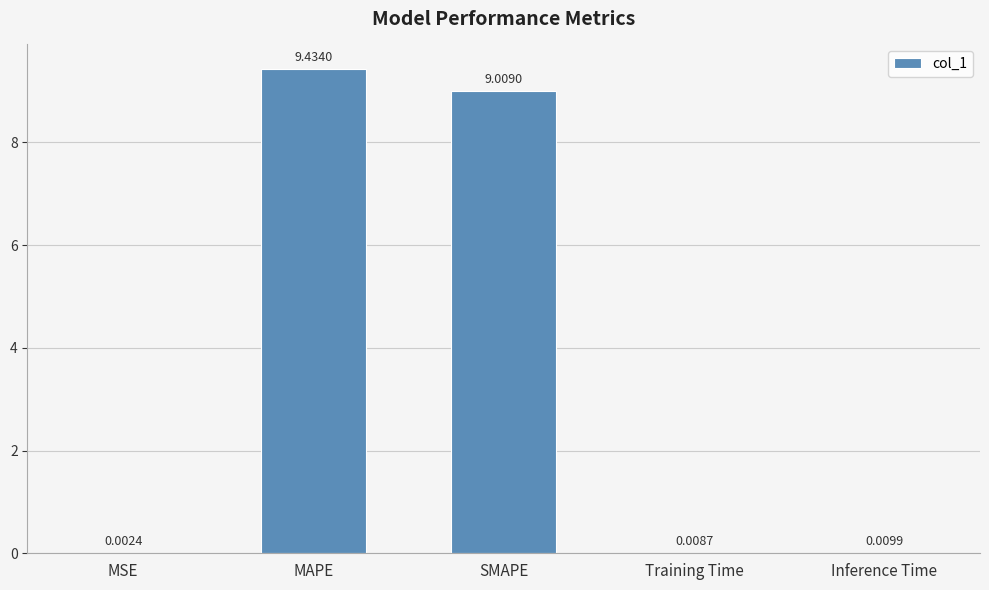

Which has a higher value, Training Time or Inference Time?

Inference Time